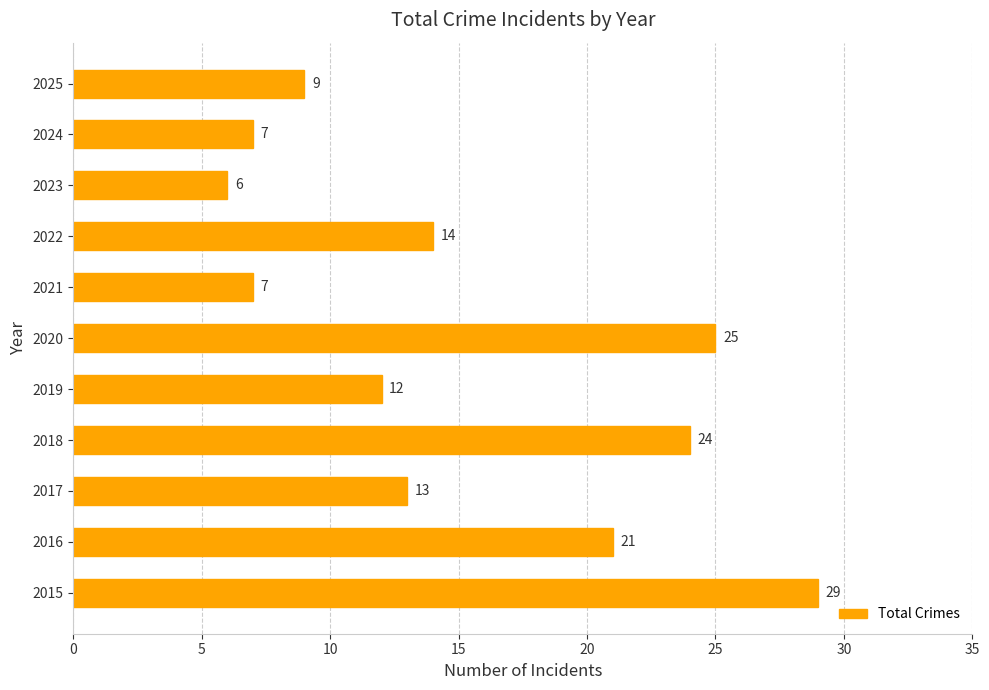

What is the approximate value at 2023?

6